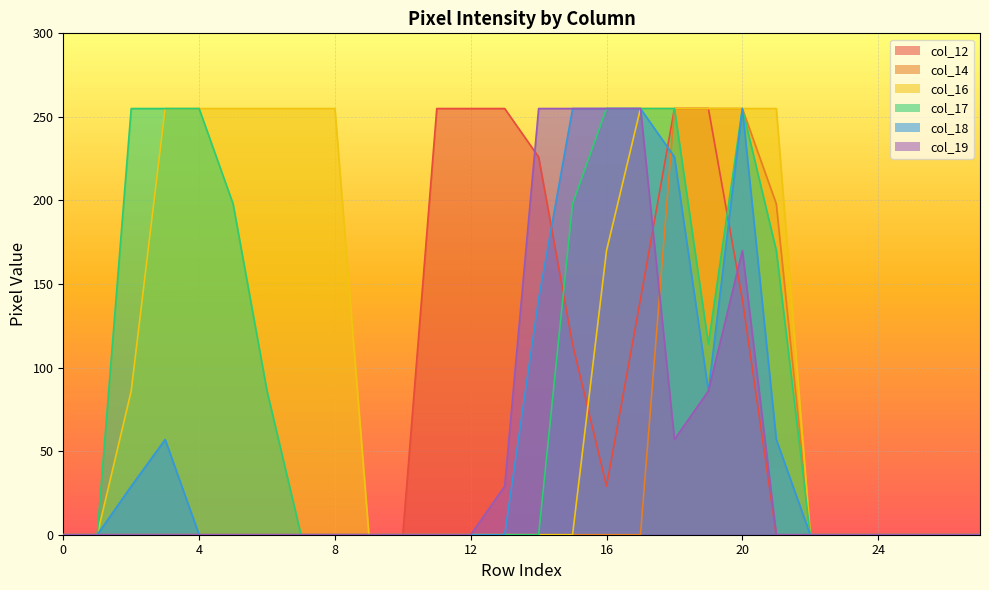

How many times do col_17 and col_12 cross each other?

2